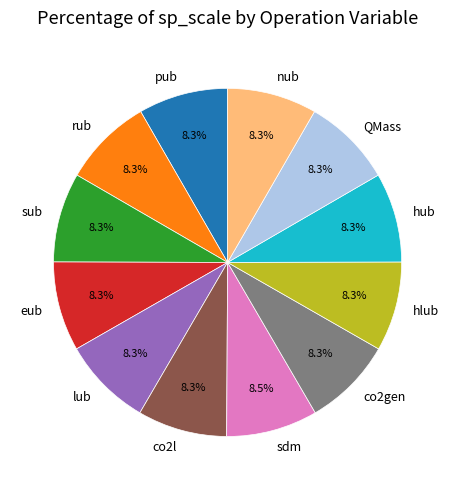

What percentage is the pub slice, to the nearest percent?

8%